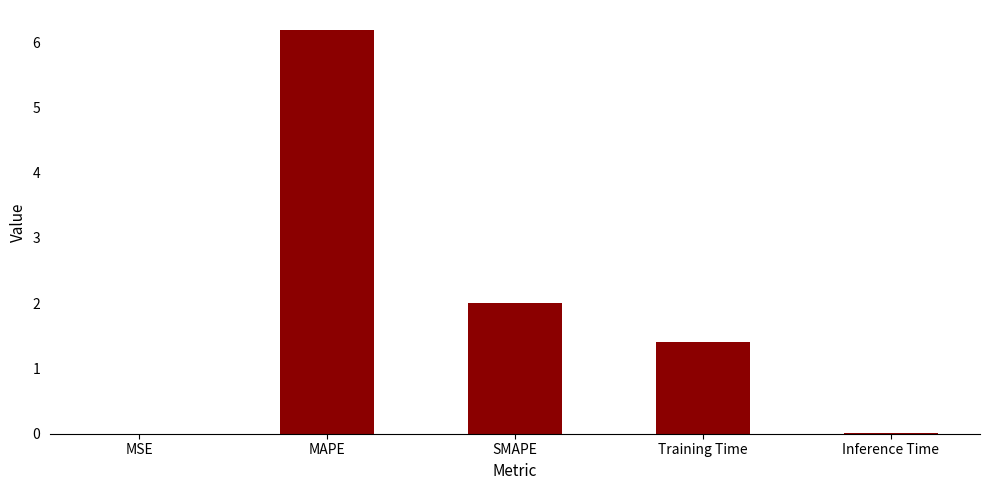

What is the sum of all values?

9.6